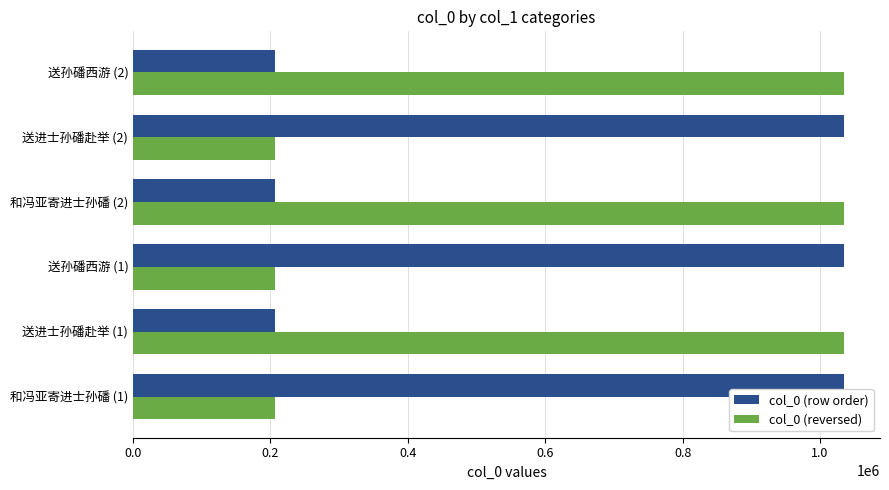

What is the difference between the maximum and minimum values in the col_0 (reversed) series?

829183